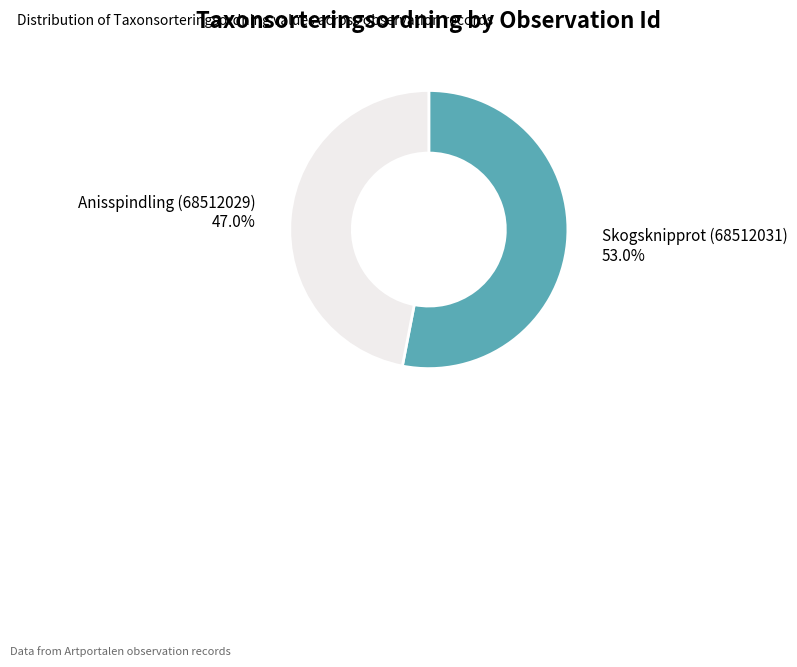

What percentage is NOT represented by Skogsknipprot (68512031)?

47.0%